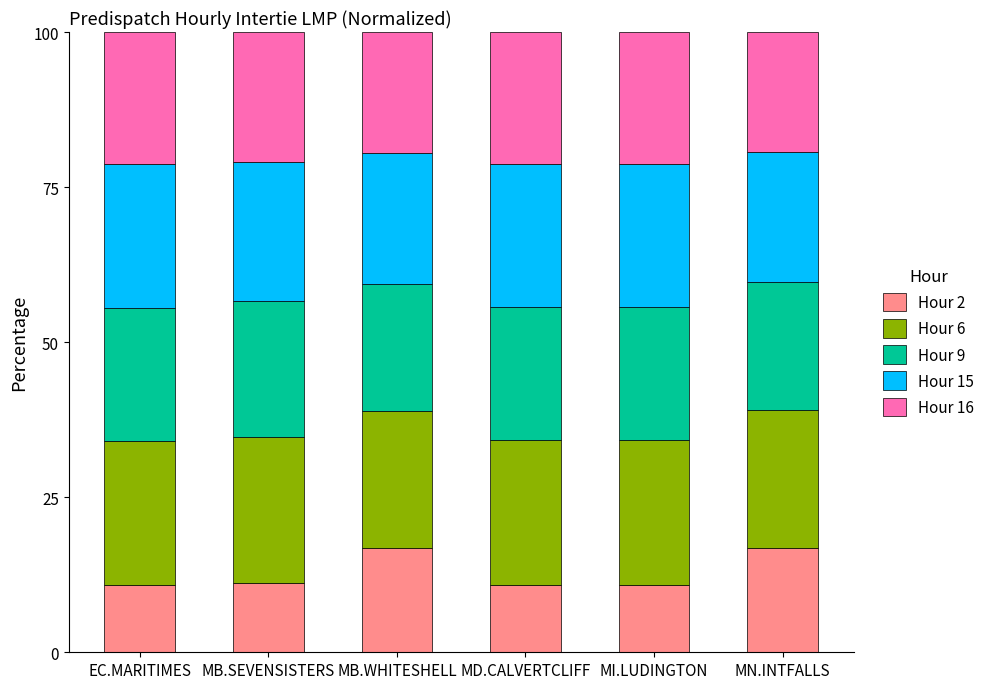

What is the average value of the Hour 2 series?

12.9